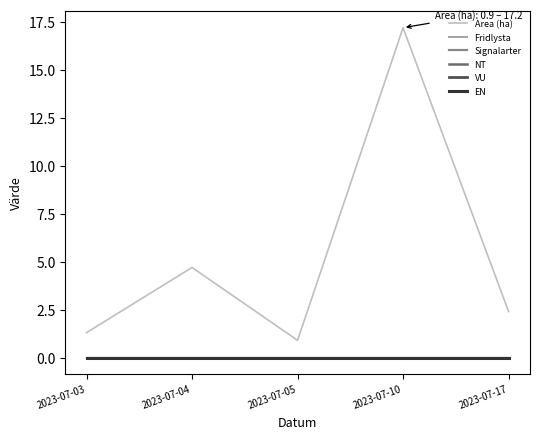

Between 2023-07-05 and 2023-07-17, which series saw the biggest shift?

Area (ha)